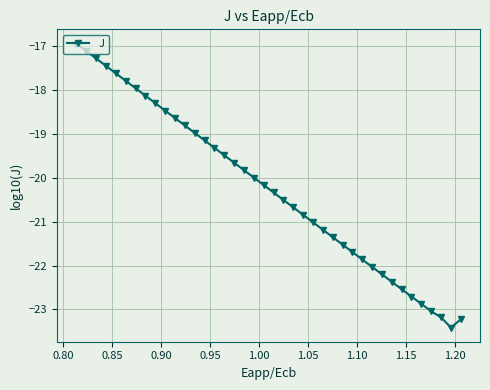

True or false: there are more than 2 points higher than both neighbors.

False